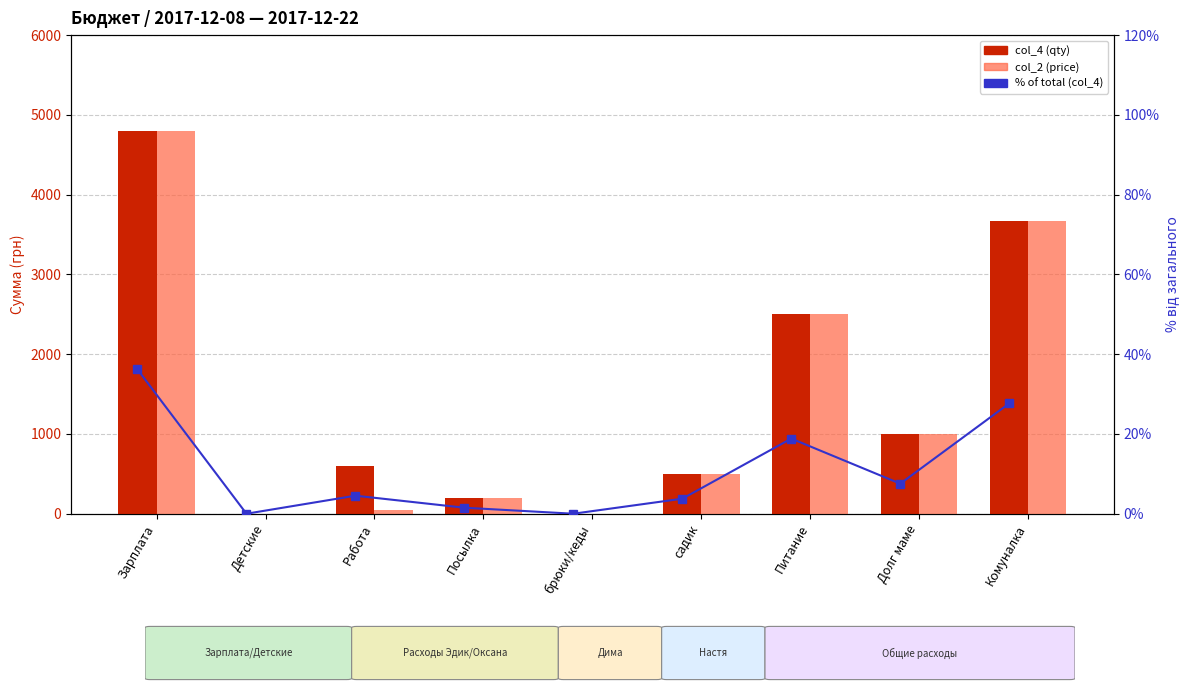

Reading right to left, list all the values displayed in this chart.

col_4 (qty): 3670.0	1000.0	2500.0	500.0	0.0	200.0	600.0	0.0	4800.0
col_2 (price): 3670.0	1000.0	2500.0	500.0	0.0	200.0	50.0	0.0	4800.0
% of total (col_4): 27.7	7.5	18.8	3.8	0.0	1.5	4.5	0.0	36.2